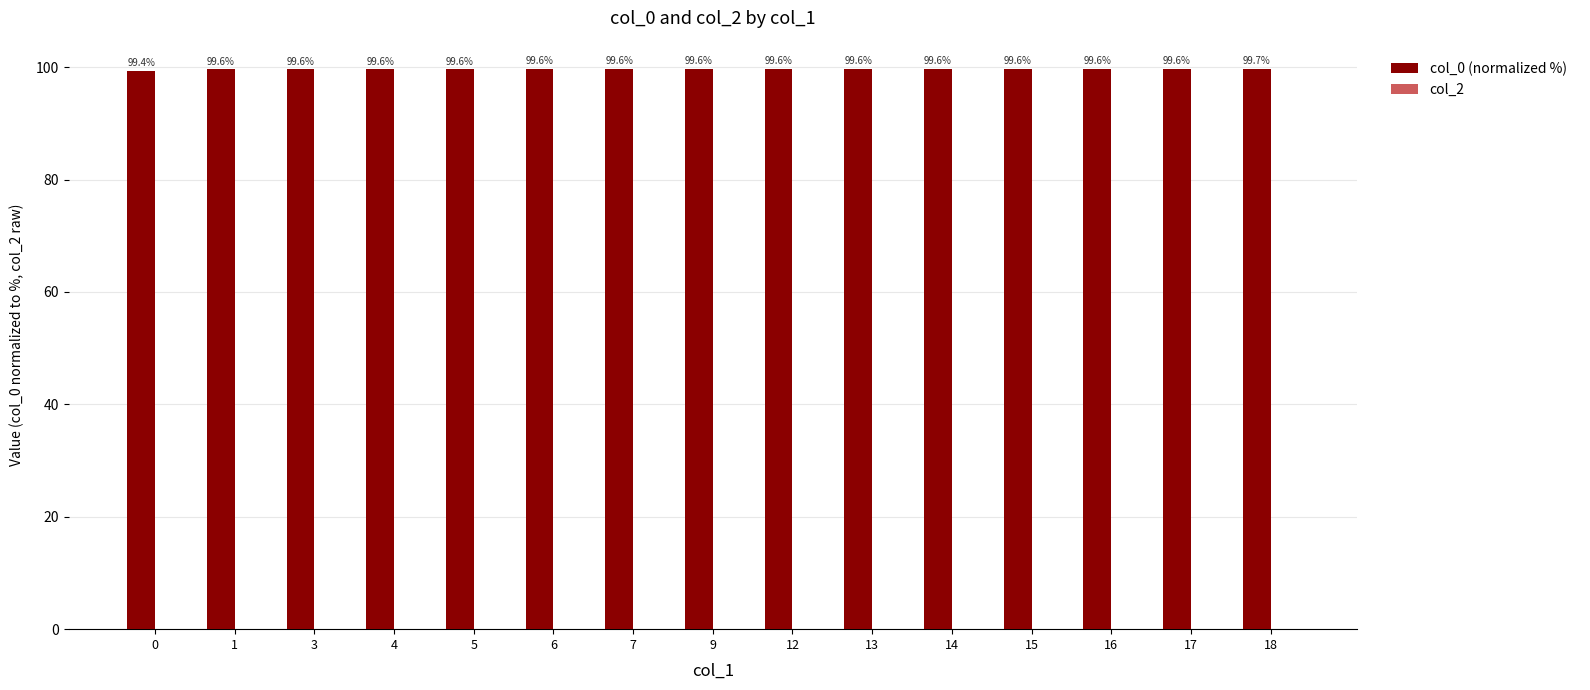

What is the value of the 8th bar from the left?

99.6